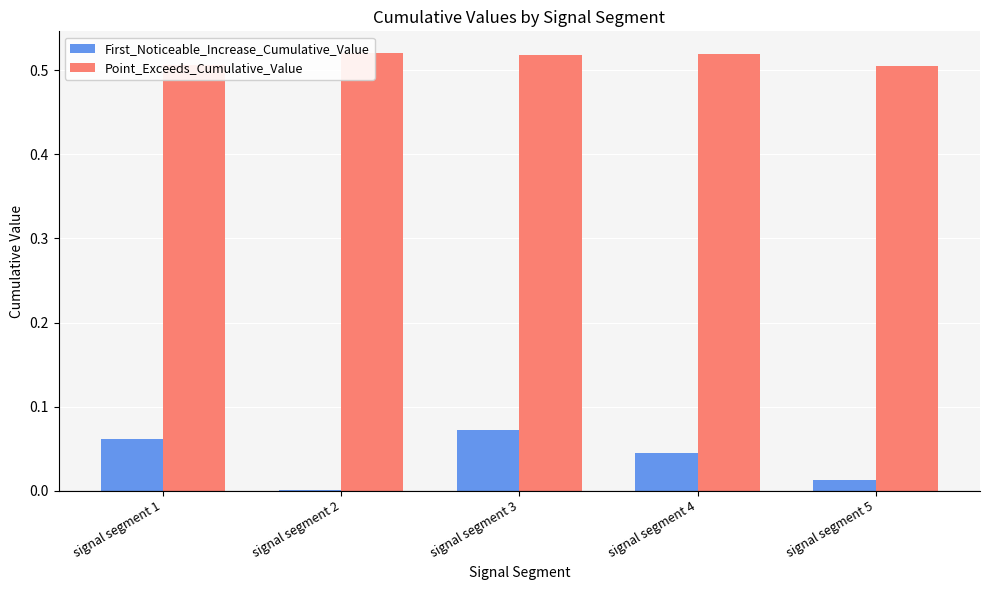

What is the maximum value shown in the chart?

0.5